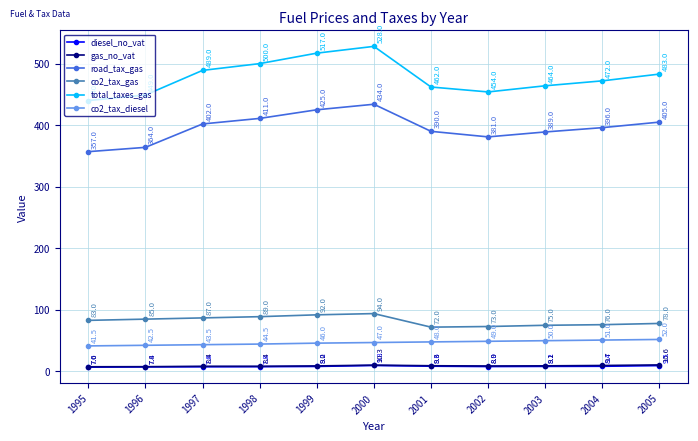

True or false: diesel_no_vat and road_tax_gas intersect in this chart.

False